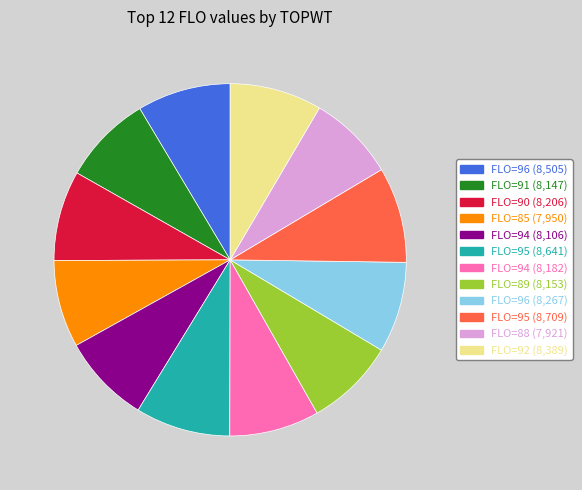

How many segments does this pie chart have?

12